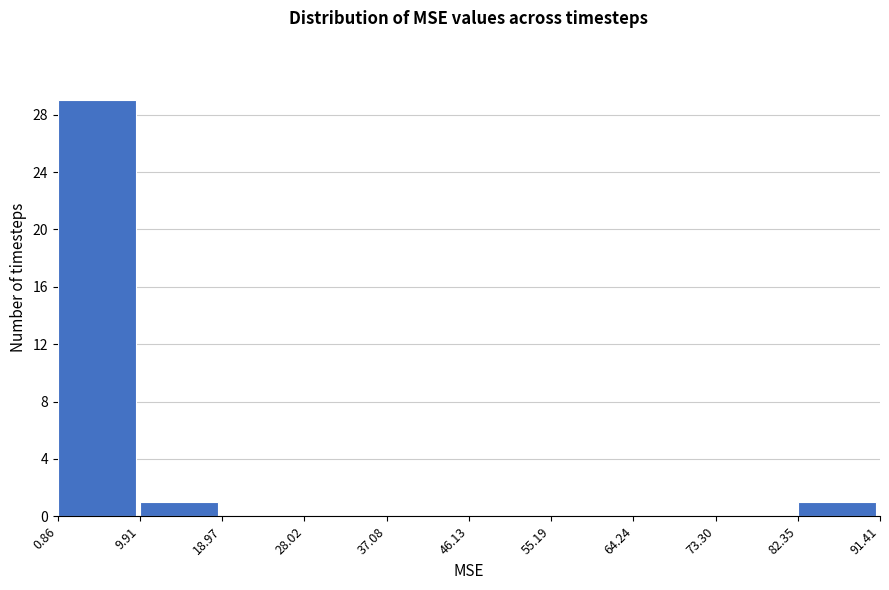

Reading left to right, list every bar in this chart as the range it spans on the x-axis followed by its height. The values are not printed on the chart, so give them approximately, as read against the axis.

0.86 to 9.91: 29
9.91 to 18.97: 1
18.97 to 28.02: 0
28.02 to 37.08: 0
37.08 to 46.13: 0
46.13 to 55.19: 0
55.19 to 64.24: 0
64.24 to 73.30: 0
73.30 to 82.35: 0
82.35 to 91.41: 1